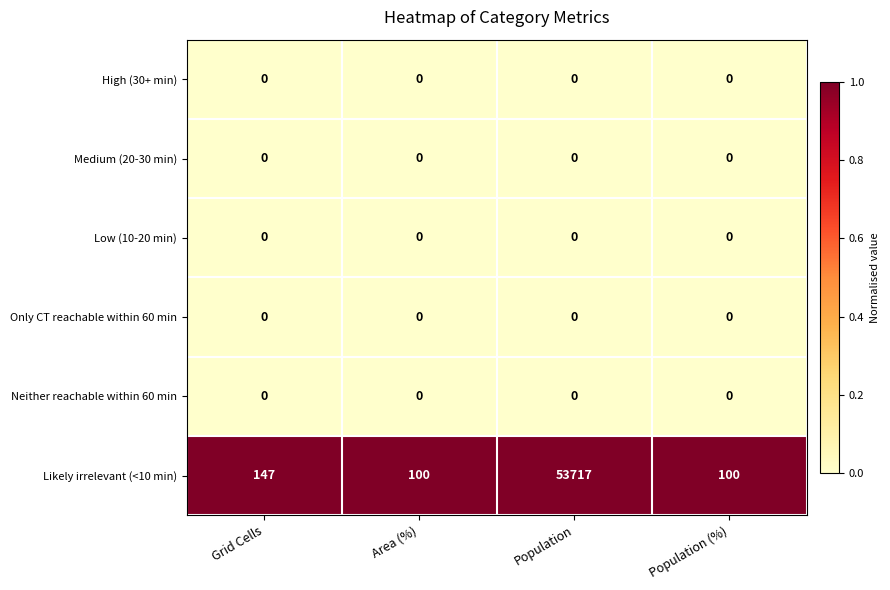

True or false: Likely irrelevant (<10 min) has a value of 53717 at Population.

True